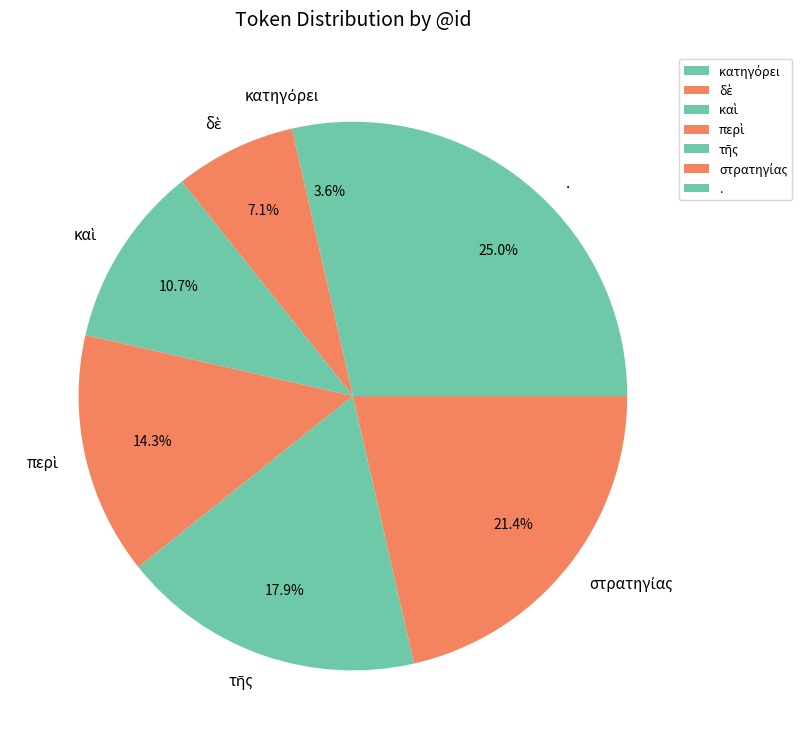

How many segments does this pie chart have?

7